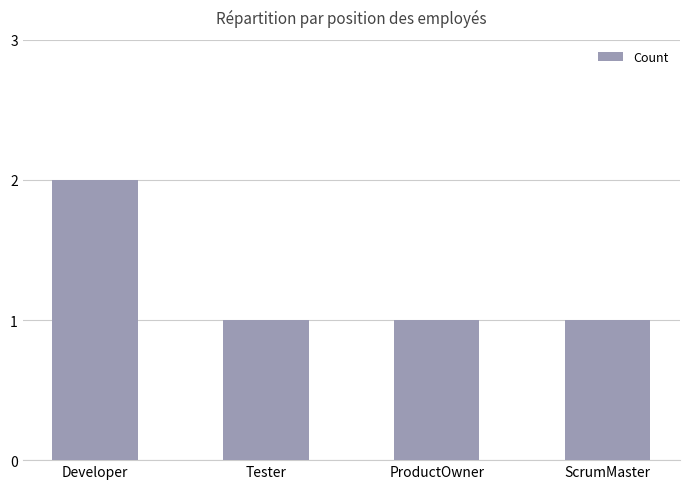

How many values are between 1 and 2?

4